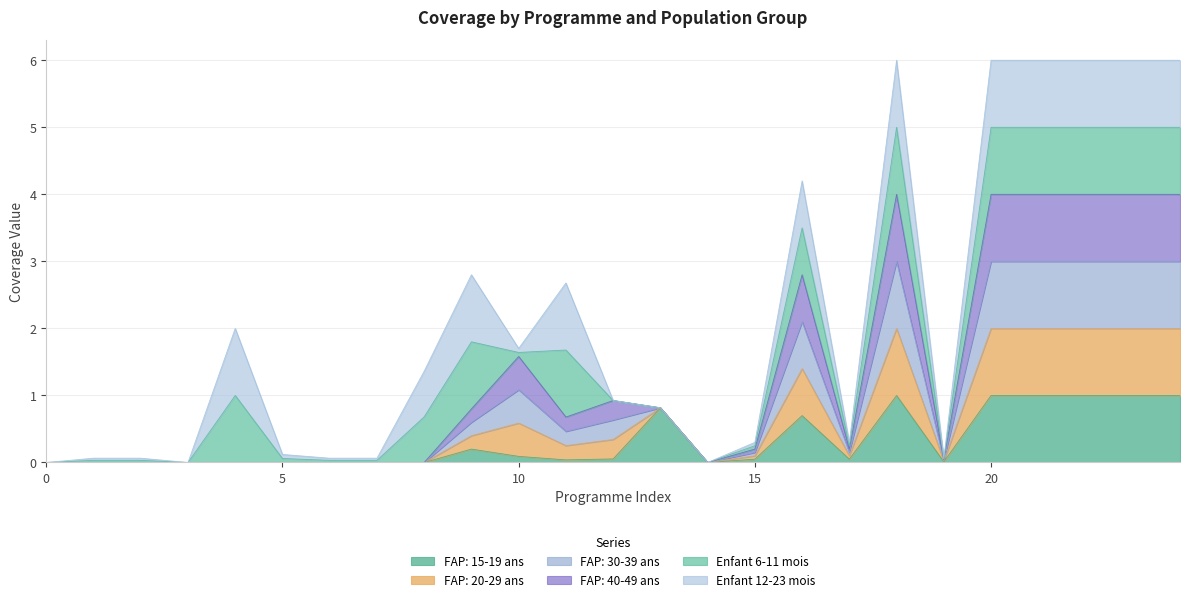

In FAP: 40-49 ans, how many points are higher than both neighbors (excluding endpoints)?

5